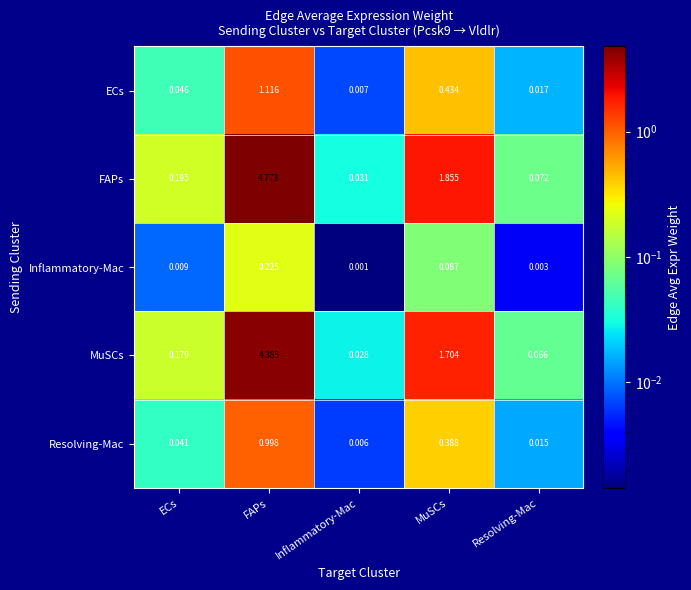

Is the value of MuSCs at Inflammatory-Mac greater than the value of ECs at MuSCs?

No